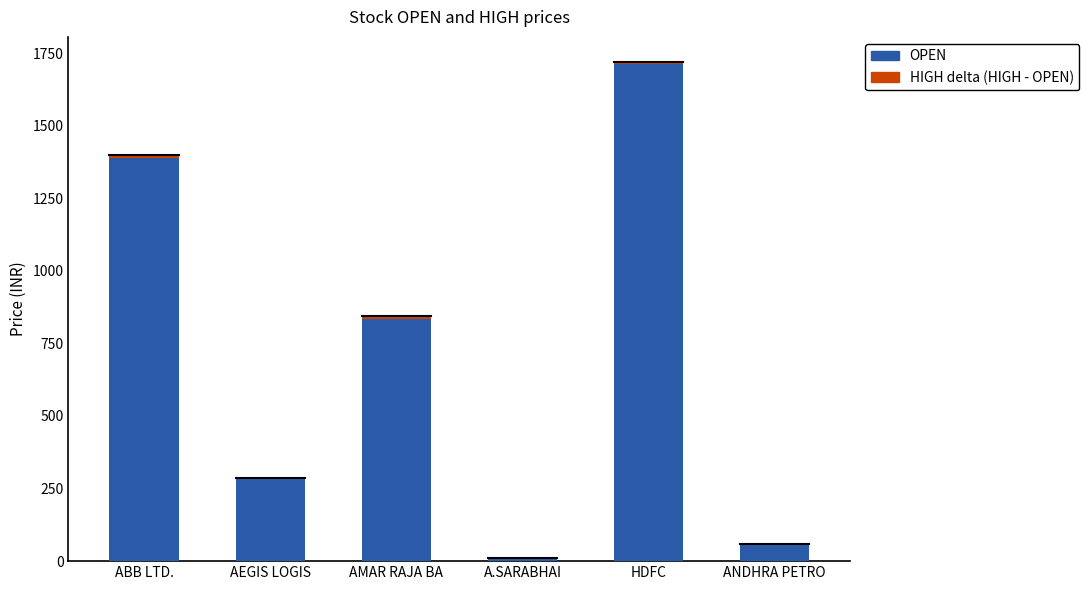

At which category is the sum across all series the highest?

HDFC